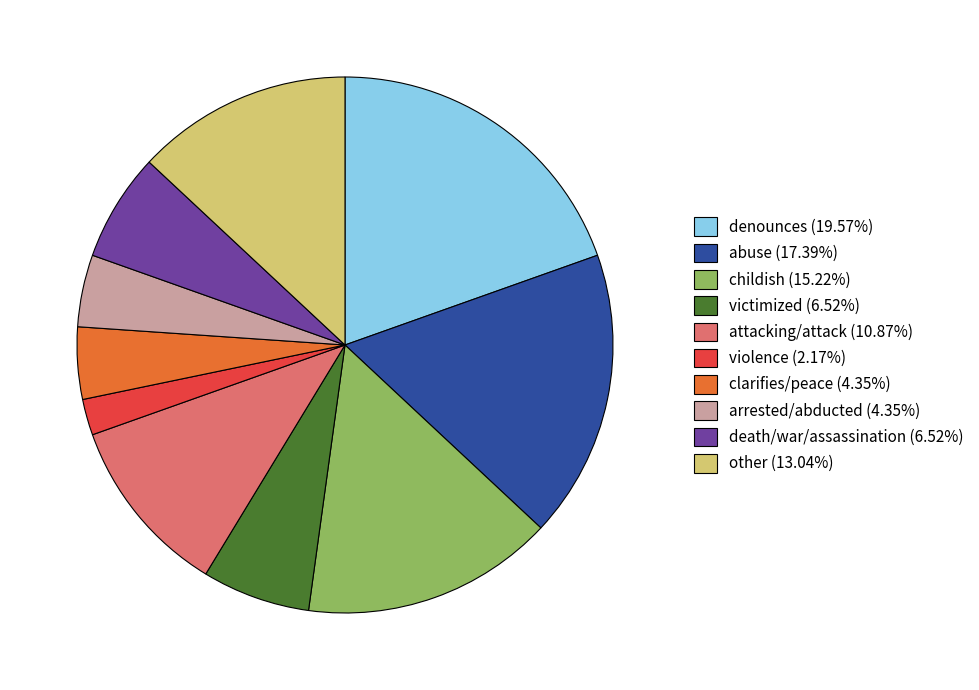

Do clarifies/peace (4.35%) and death/war/assassination (6.52%) together represent more than half of the pie?

No